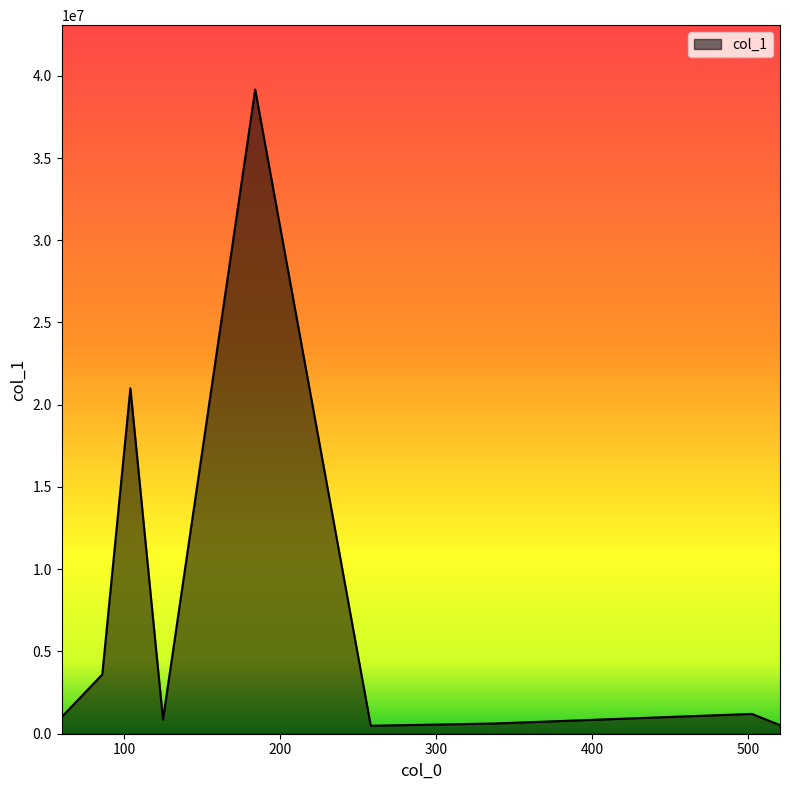

What is the difference between the maximum and minimum values?

38673949.8